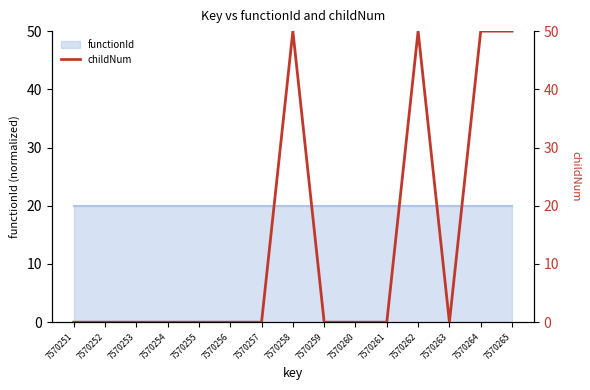

List the labels in order of value, largest first.

7570258, 7570262, 7570264, 7570265, 7570251, 7570252, 7570253, 7570254, 7570255, 7570256, 7570257, 7570259, 7570260, 7570261, 7570263